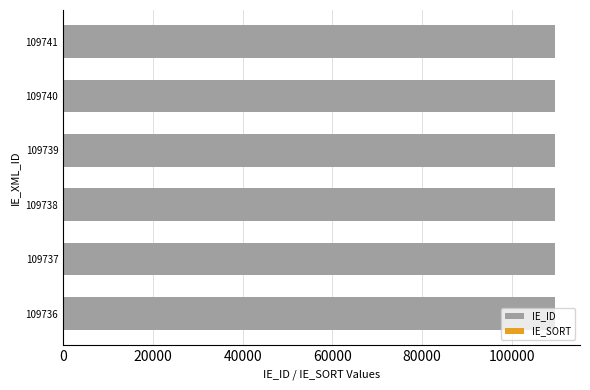

How many IE_SORT values are between 20 and 50?

4